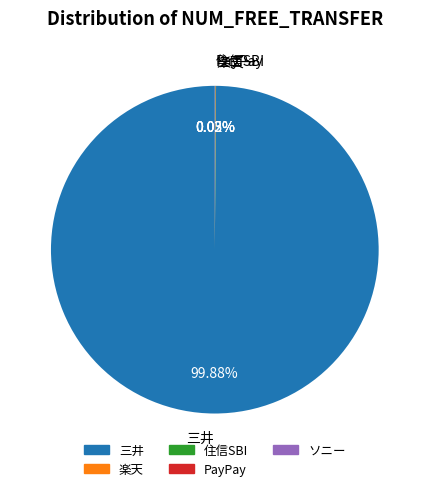

Is there a majority slice in this chart?

Yes